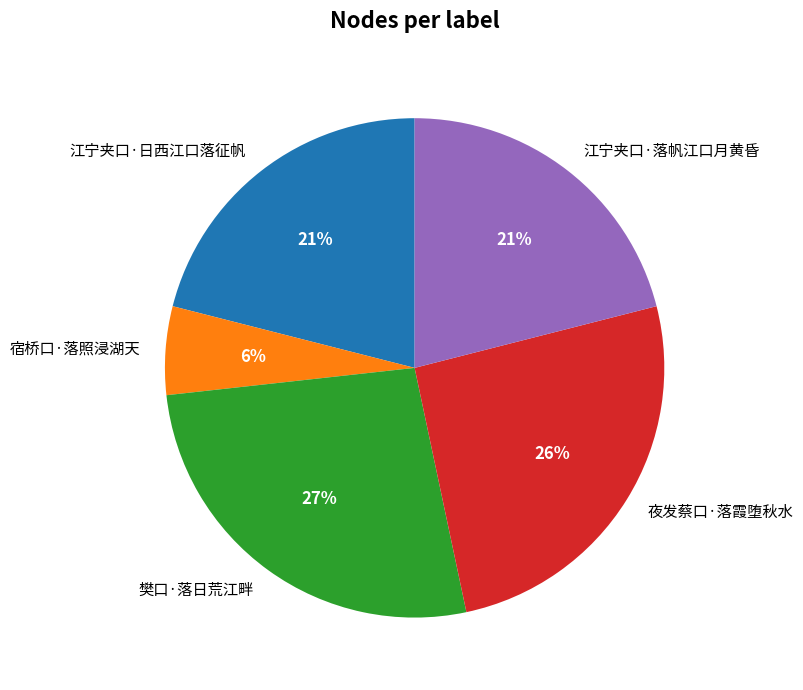

Does 江宁夹口·日西江口落征帆 represent more than half of the total?

No